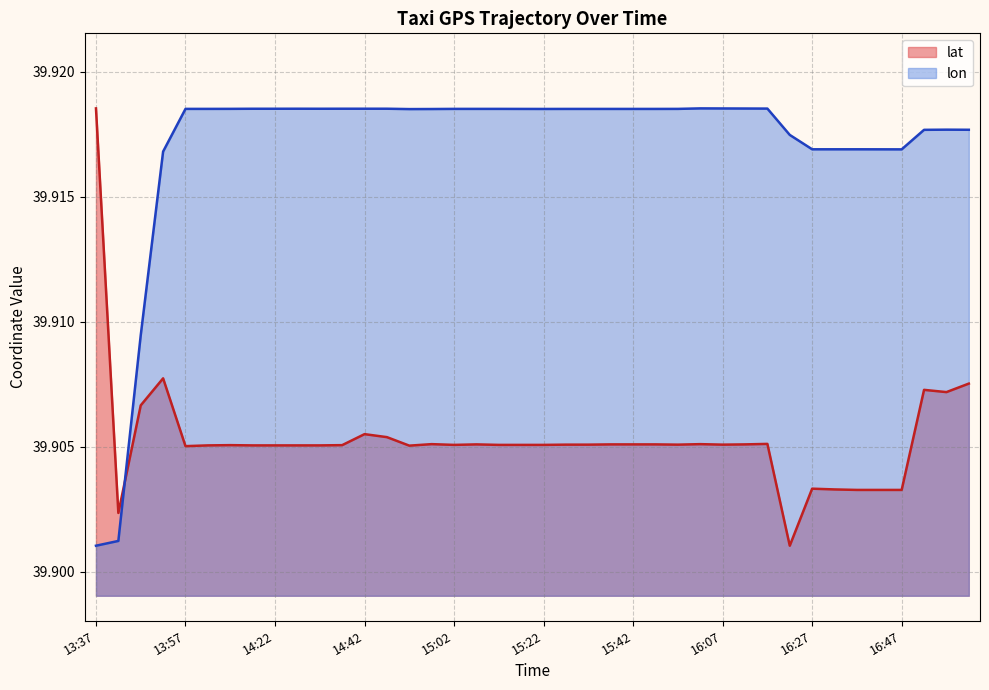

What position from the right is 16:17?

10